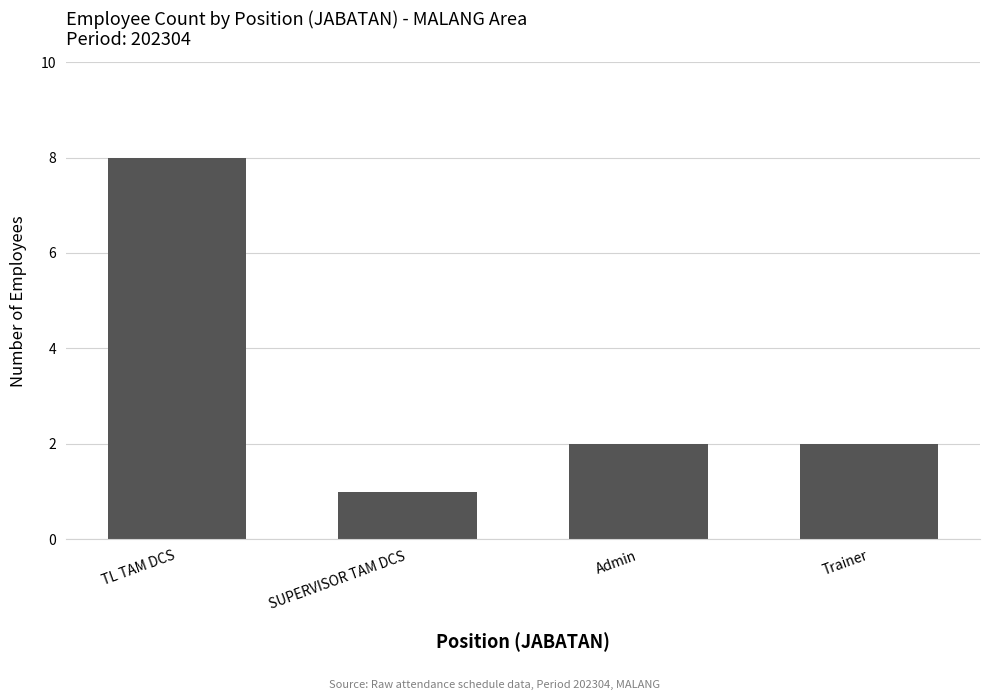

What is the change in value from SUPERVISOR TAM DCS to Trainer?

+1